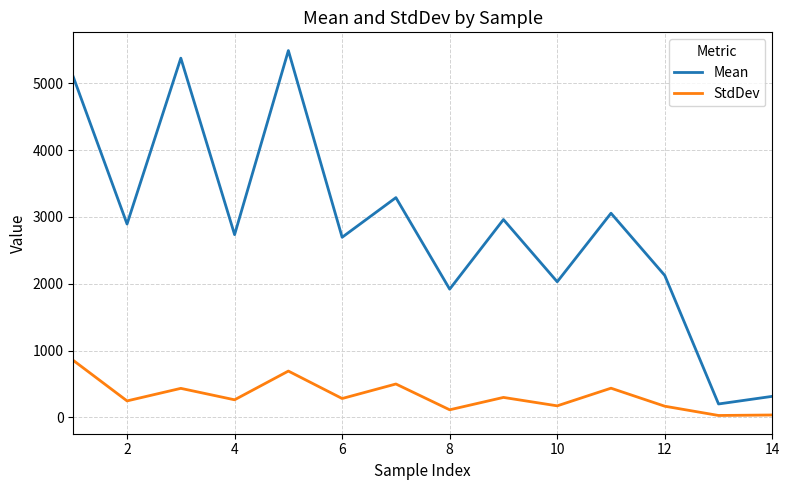

Rank the series by their maximum value, from lowest to highest.

StdDev, Mean